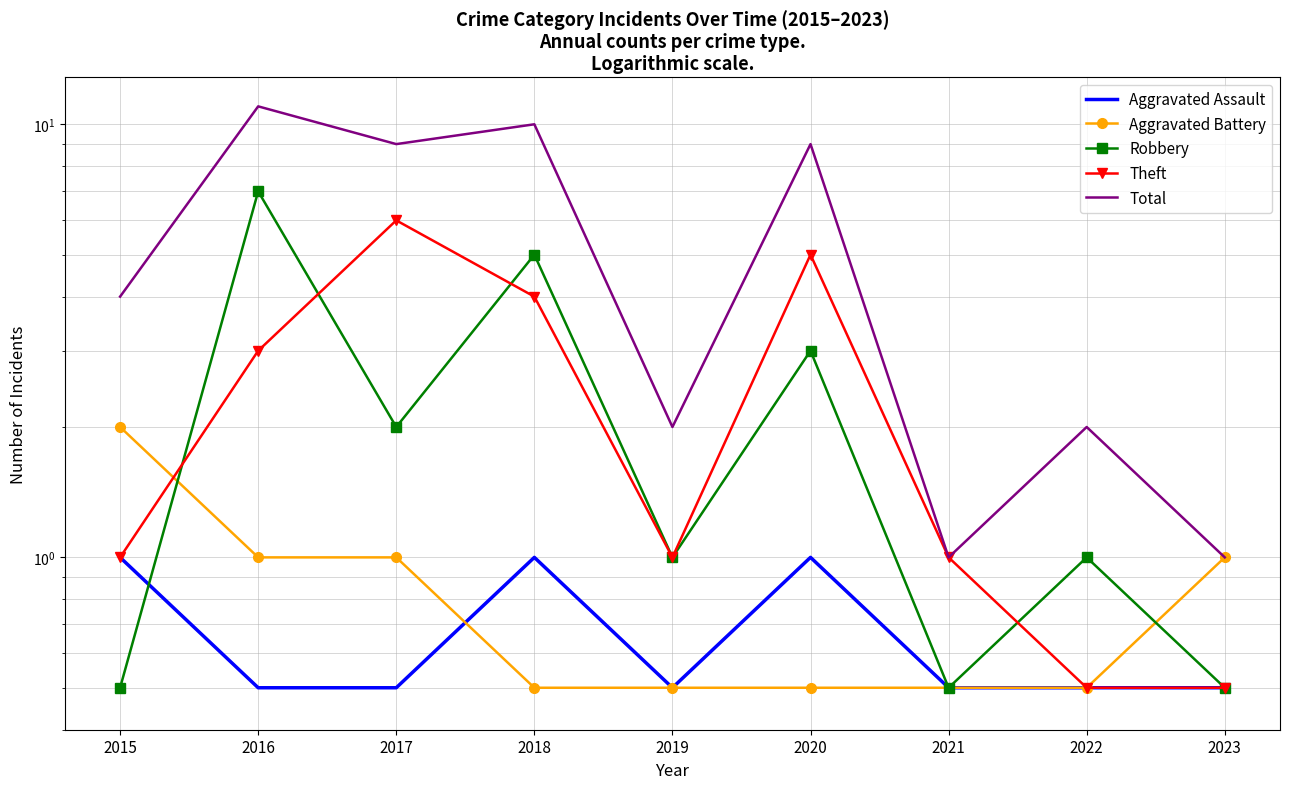

At which label is Aggravated Battery closest to 1?

2016